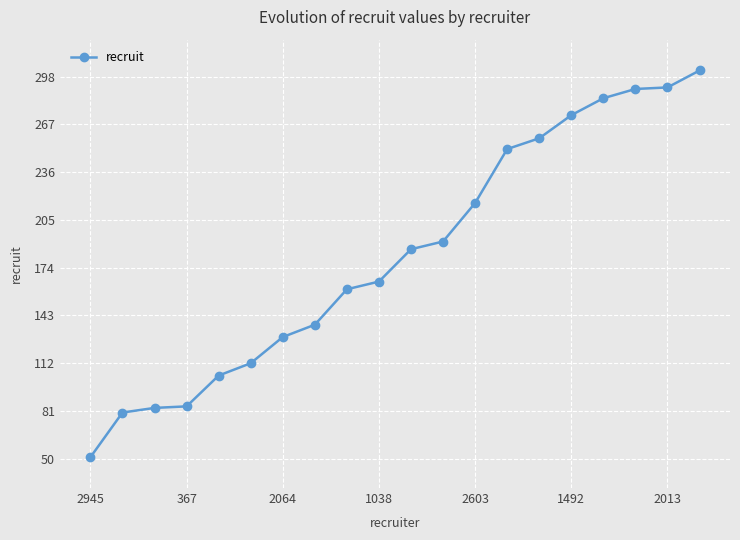

What is the minimum value shown in the chart?

51